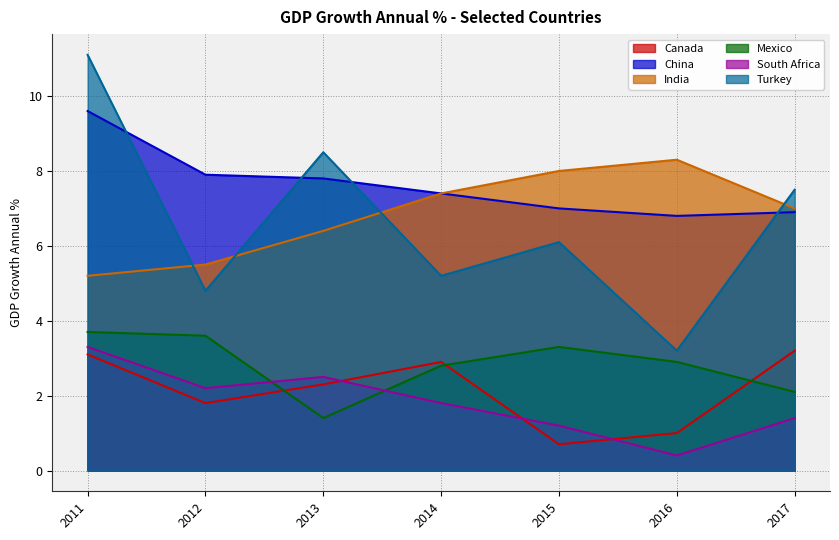

In China, how many points are lower than both neighbors (excluding endpoints)?

1